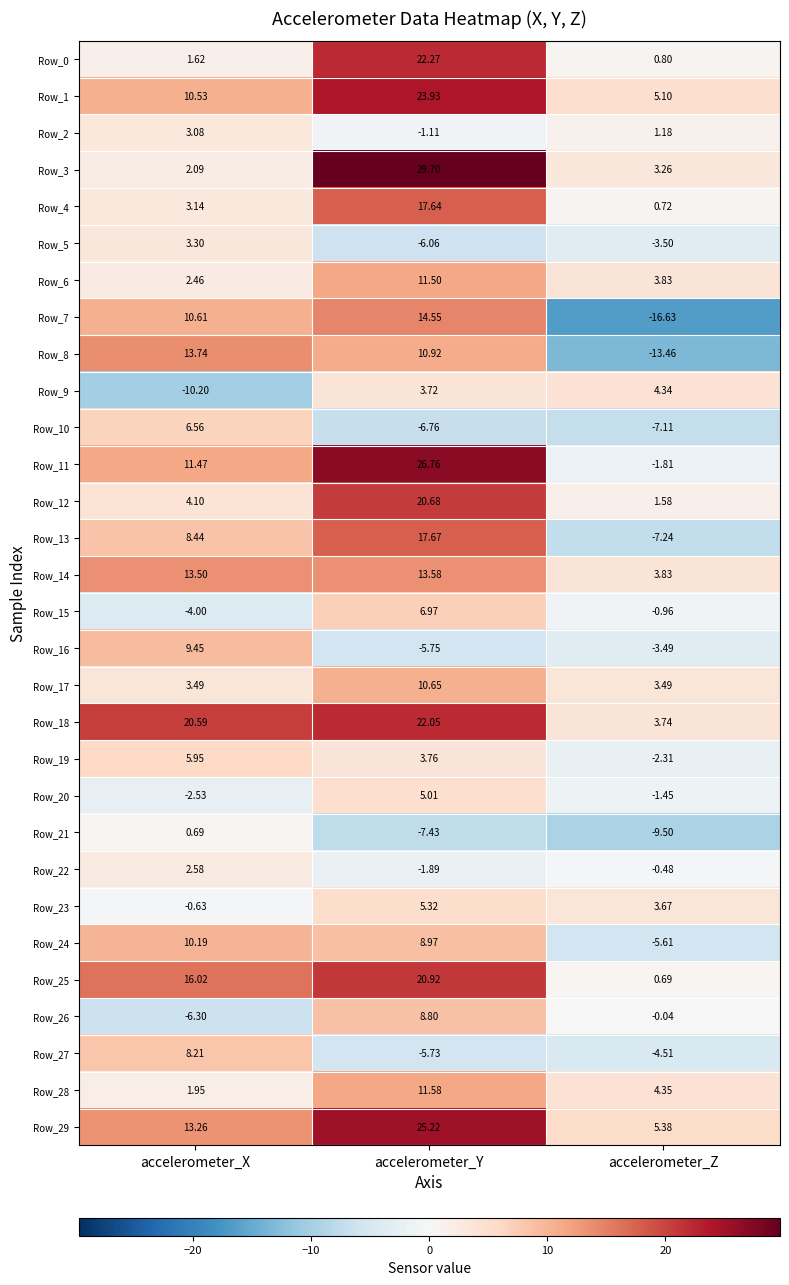

List the labels in order of Row_29 value, smallest first.

accelerometer_Z, accelerometer_X, accelerometer_Y